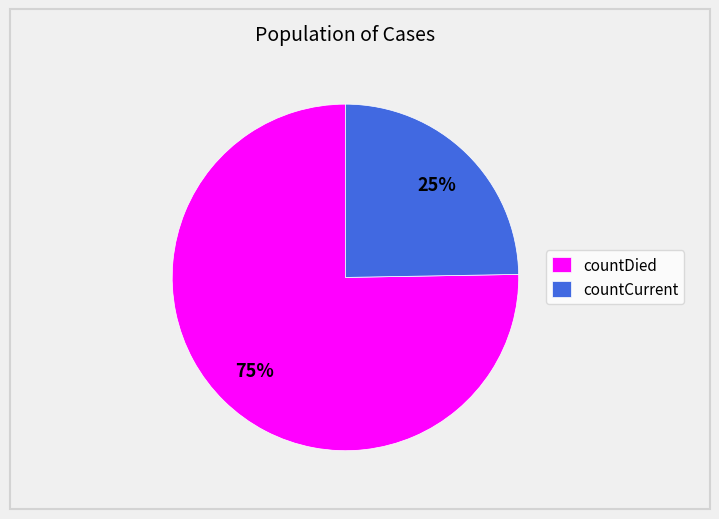

To the nearest percent, what is the average slice percentage?

50%